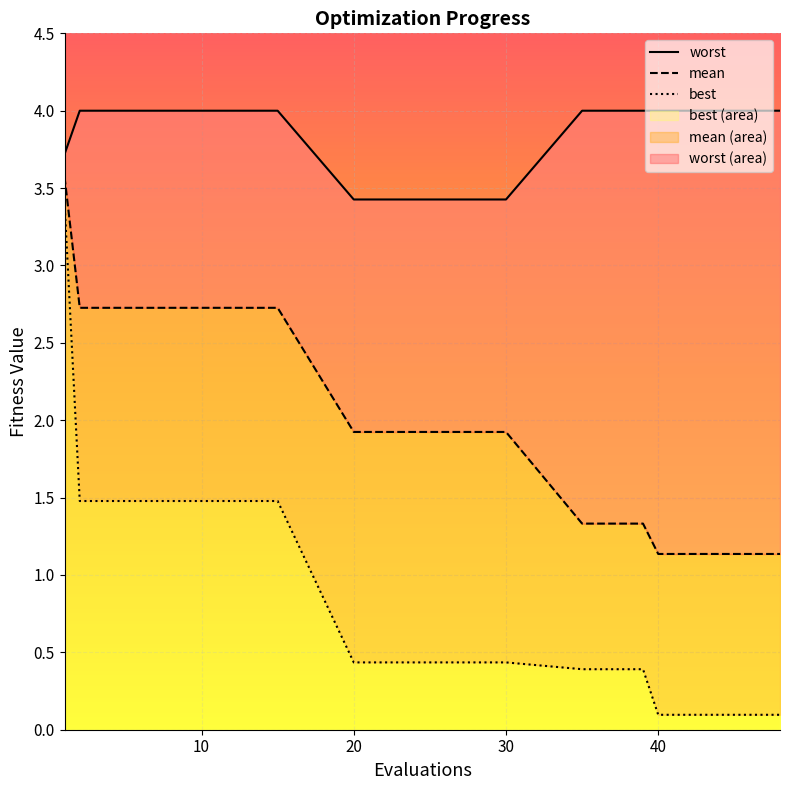

True or false: mean has a value of 1.7 at 10.

False